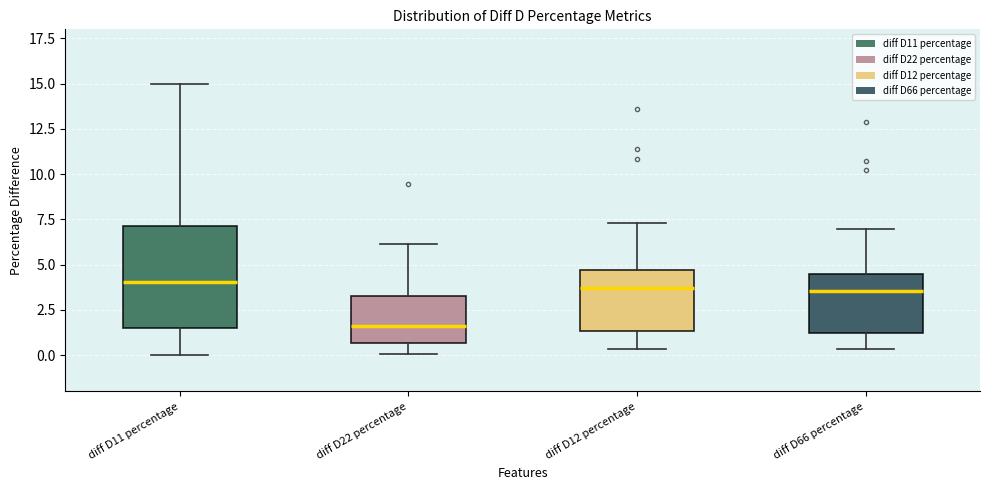

Reading left to right, read every box against the y-axis: the position of its median line, the range the box covers, and the ends of its whiskers. The values are not printed on the chart, so give them approximately, as read against the axis.

diff D11 percentage: median 4.0, box 1.5 to 7.0, whiskers 0.0 to 15.0
diff D22 percentage: median 1.5, box 0.5 to 3.5, whiskers 0.0 to 6.0
diff D12 percentage: median 3.5, box 1.5 to 4.5, whiskers 0.5 to 7.5
diff D66 percentage: median 3.5, box 1.0 to 4.5, whiskers 0.5 to 7.0